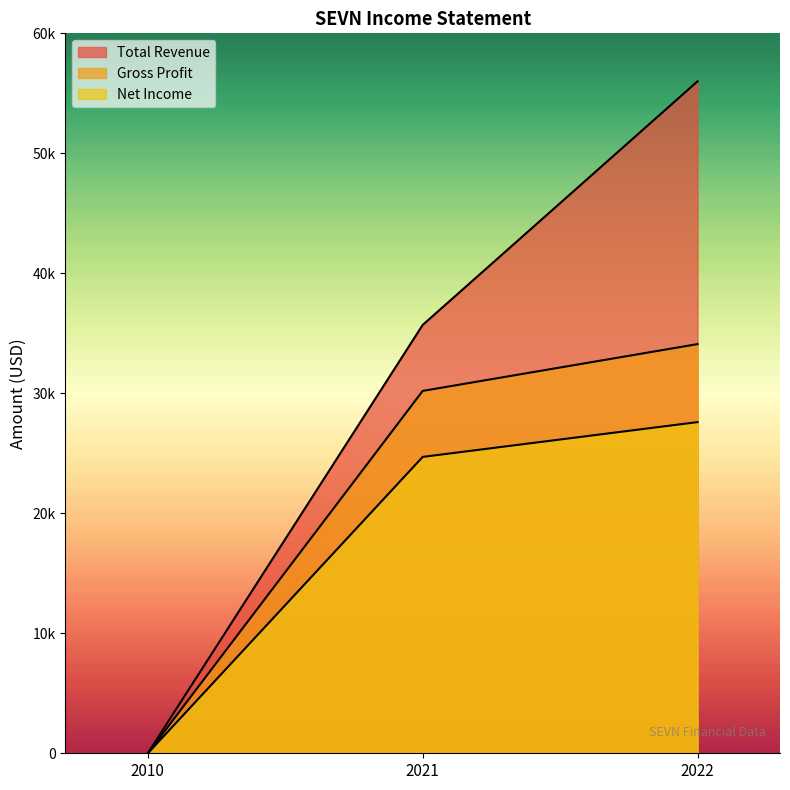

At which category does the chart reach its peak across all series?

2022